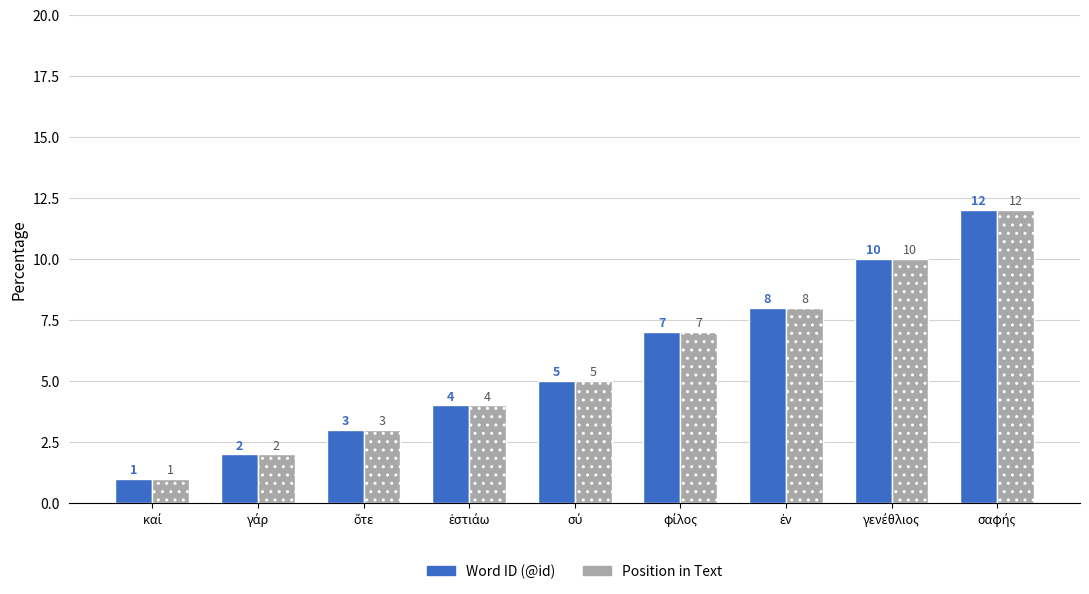

What is the difference between the maximum and minimum values in the Word ID (@id) series?

11